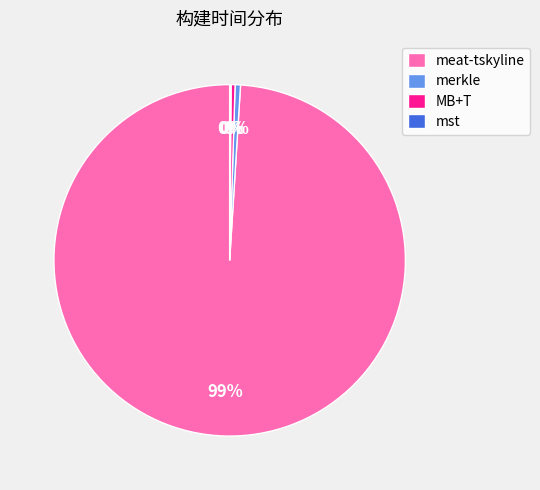

Do MB+T and meat-tskyline together represent more than half of the pie?

Yes